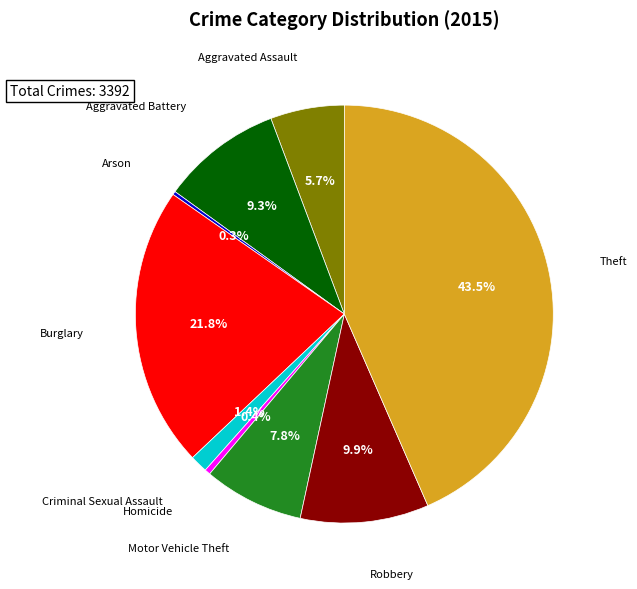

Is the sum of Robbery and Motor Vehicle Theft greater than half?

No